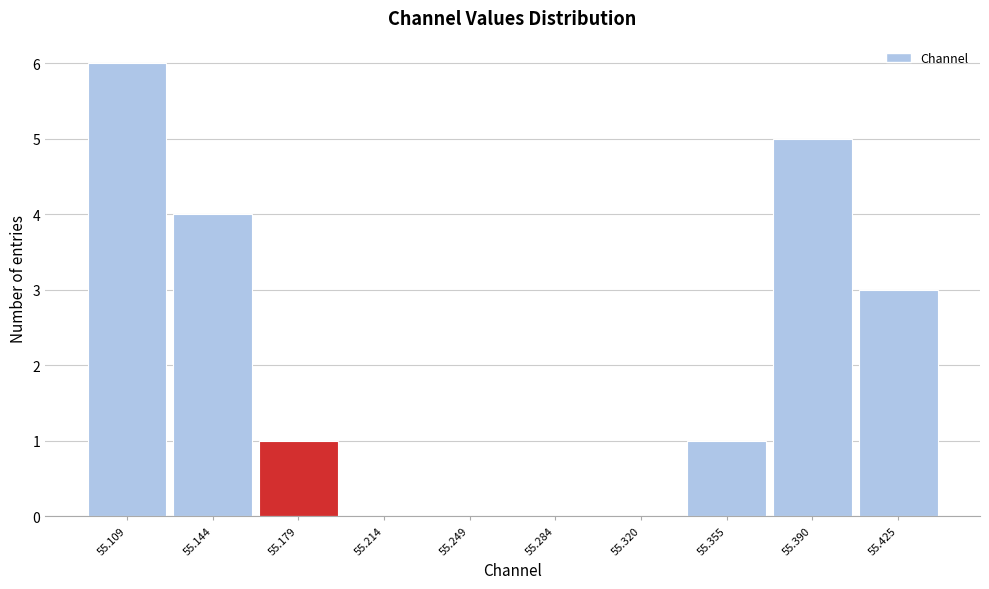

Reading left to right, what are all the values shown in this chart?

55.109=6	55.144=4	55.179=1	55.214=0	55.249=0	55.284=0	55.320=0	55.355=1	55.390=5	55.425=3